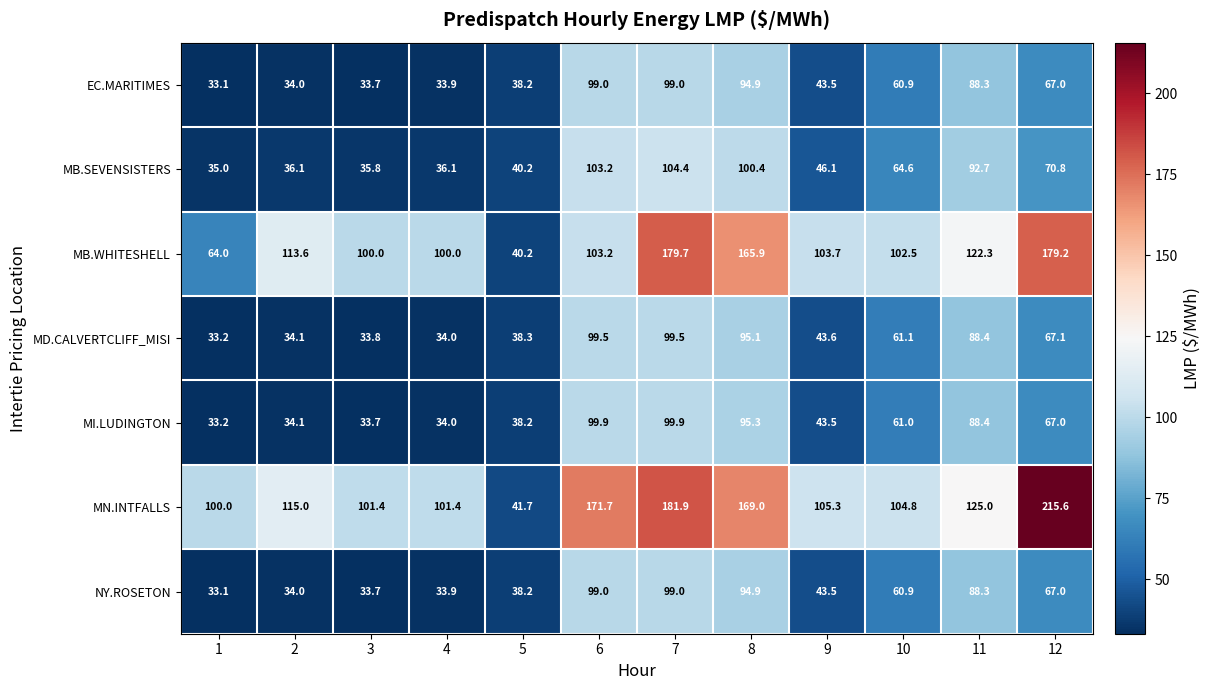

What is the approximate value of MB.WHITESHELL at 9?

103.7